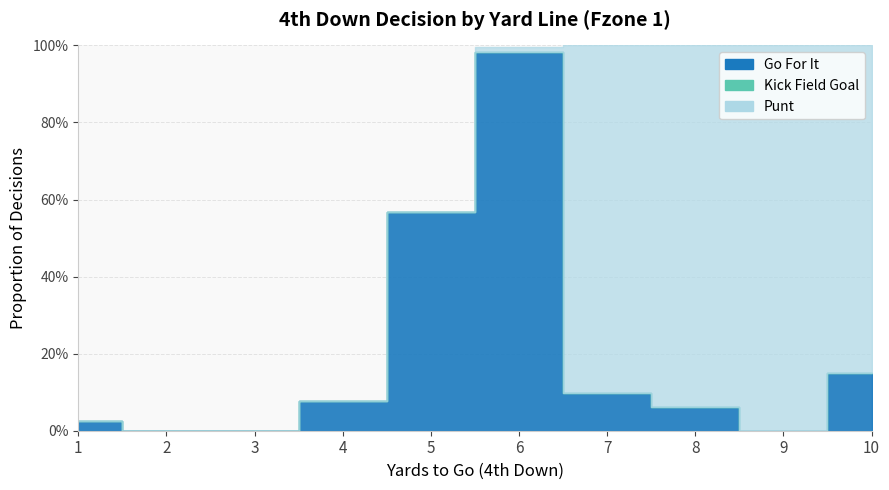

What is the difference between the maximum and minimum values in the gofor series?

1.0